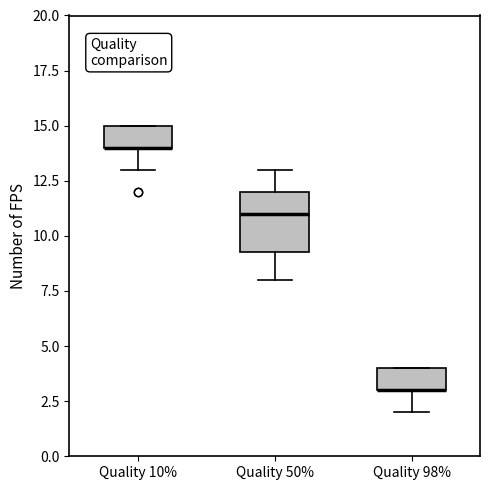

Comparing the boxes themselves (not the whiskers), which one is the tallest?

Quality 50%